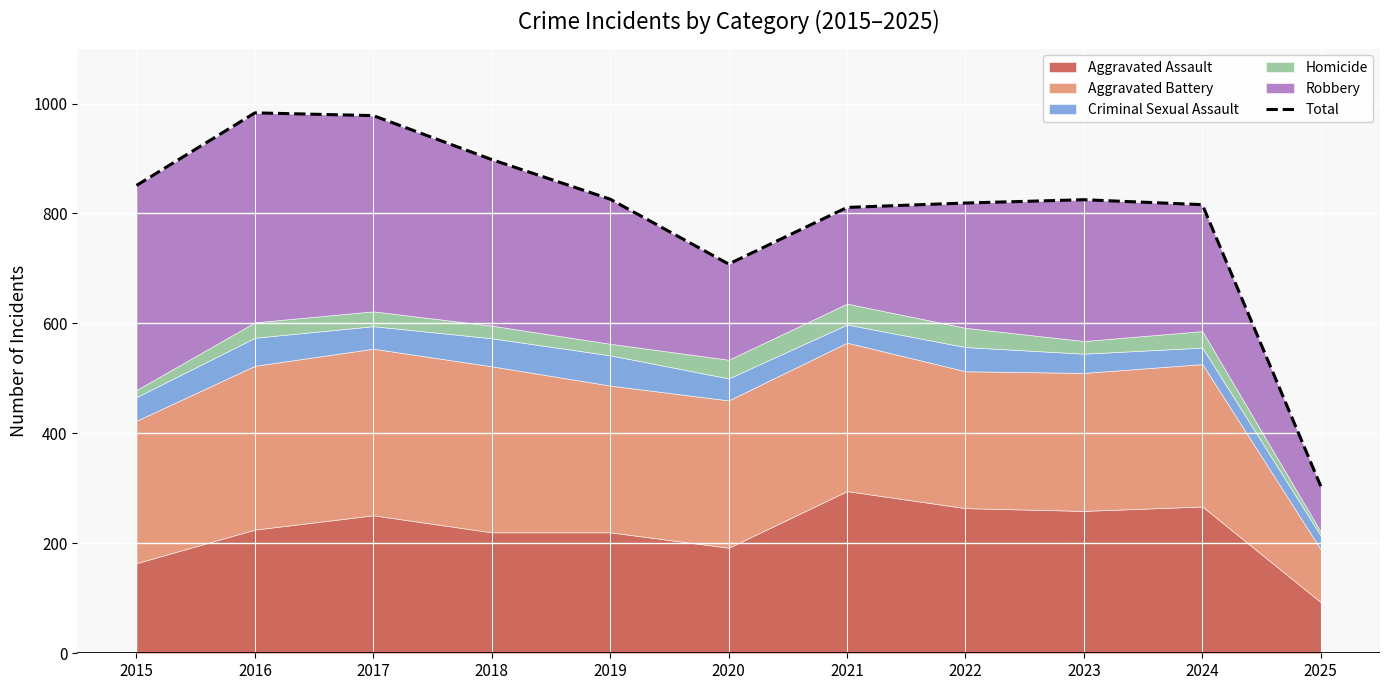

What is the minimum value shown in the chart?

304